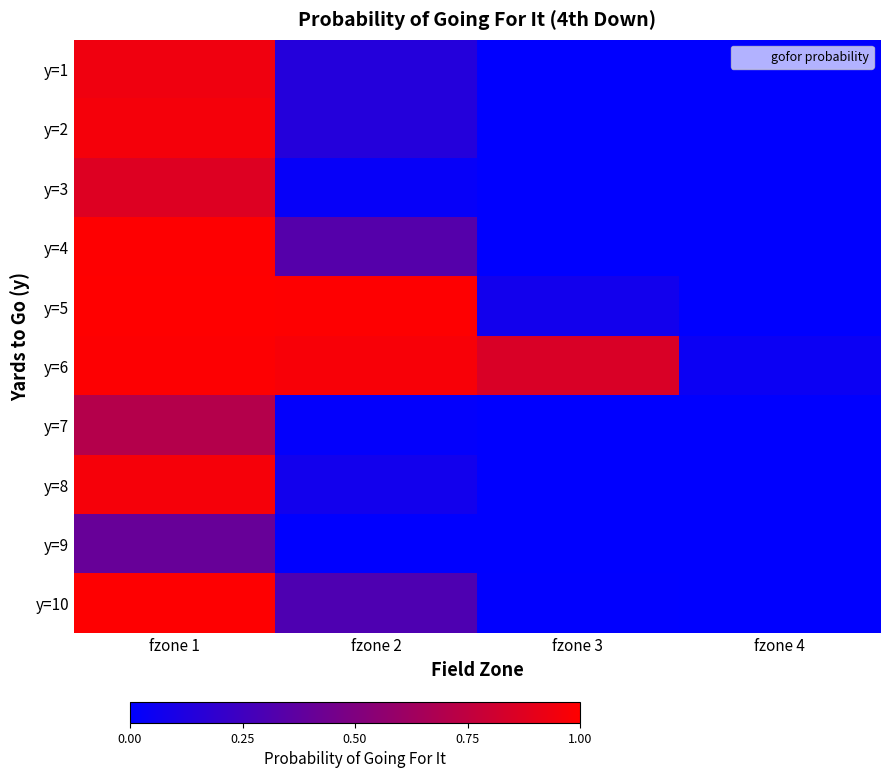

Reading left to right, extract all data points from this chart.

y=1: fzone 1=0.9	fzone 2=0.1	fzone 3=0.0	fzone 4=0.0
y=2: fzone 1=1.0	fzone 2=0.1	fzone 3=0.0	fzone 4=0.0
y=3: fzone 1=0.9	fzone 2=0.0	fzone 3=0.0	fzone 4=0.0
y=4: fzone 1=1.0	fzone 2=0.3	fzone 3=0.0	fzone 4=0.0
y=5: fzone 1=1.0	fzone 2=1.0	fzone 3=0.1	fzone 4=0.0
y=6: fzone 1=1.0	fzone 2=1.0	fzone 3=0.8	fzone 4=0.0
y=7: fzone 1=0.7	fzone 2=0.0	fzone 3=0.0	fzone 4=0.0
y=8: fzone 1=1.0	fzone 2=0.1	fzone 3=0.0	fzone 4=0.0
y=9: fzone 1=0.4	fzone 2=0.0	fzone 3=0.0	fzone 4=0.0
y=10: fzone 1=1.0	fzone 2=0.3	fzone 3=0.0	fzone 4=0.0